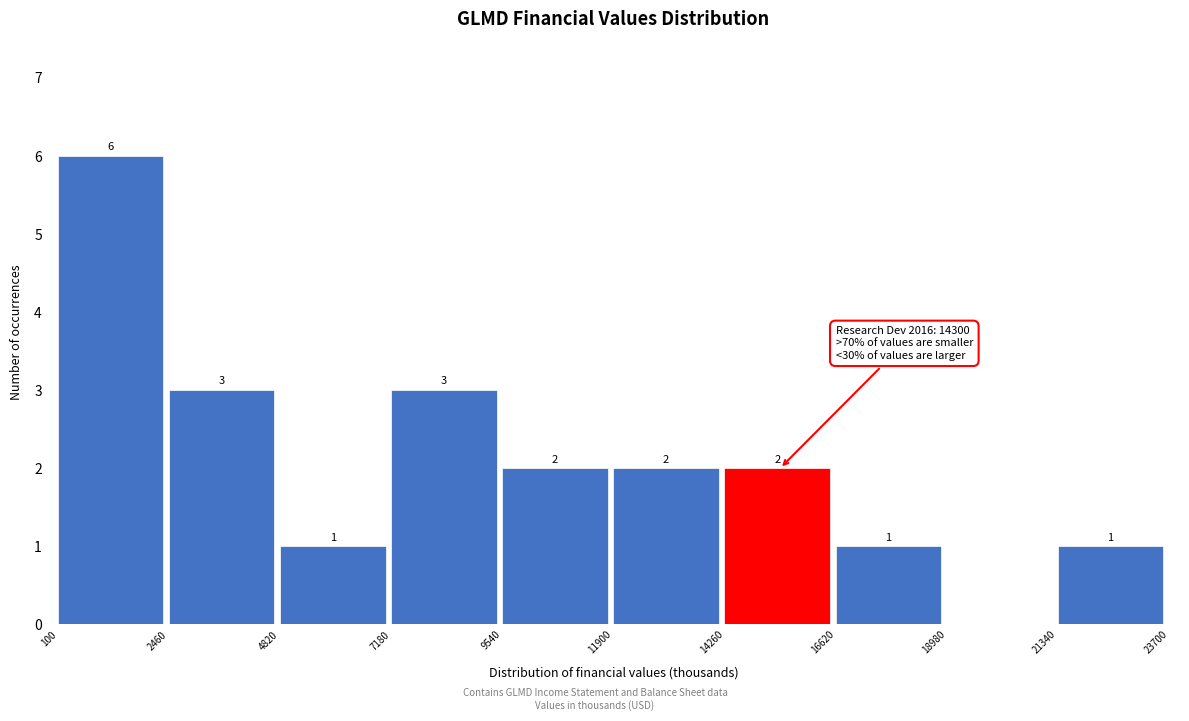

Which range on the x-axis has the tallest bar?

100 to 2460